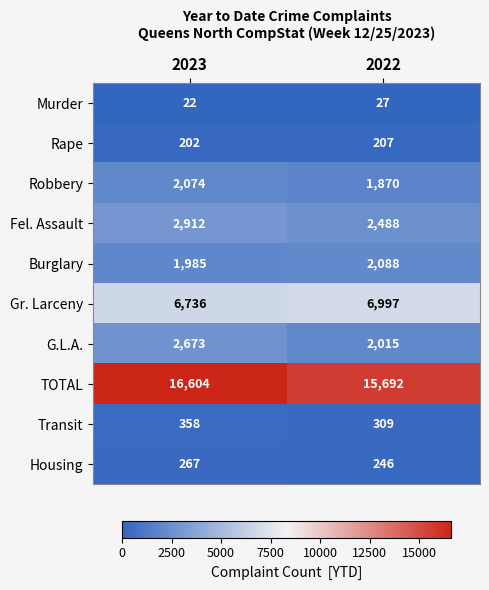

How many data points does each series have?

2